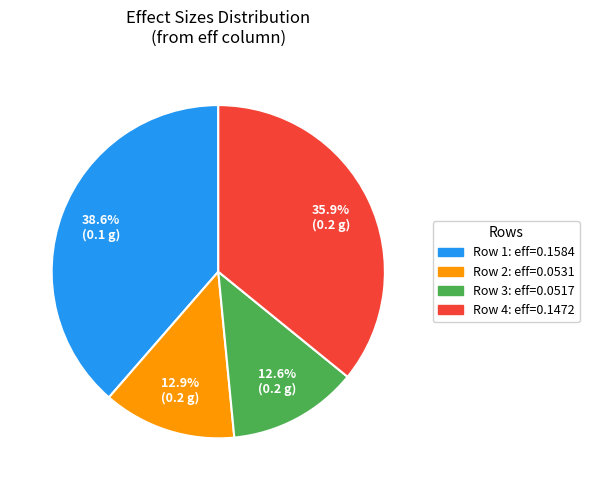

Count the number of slices in the pie.

4